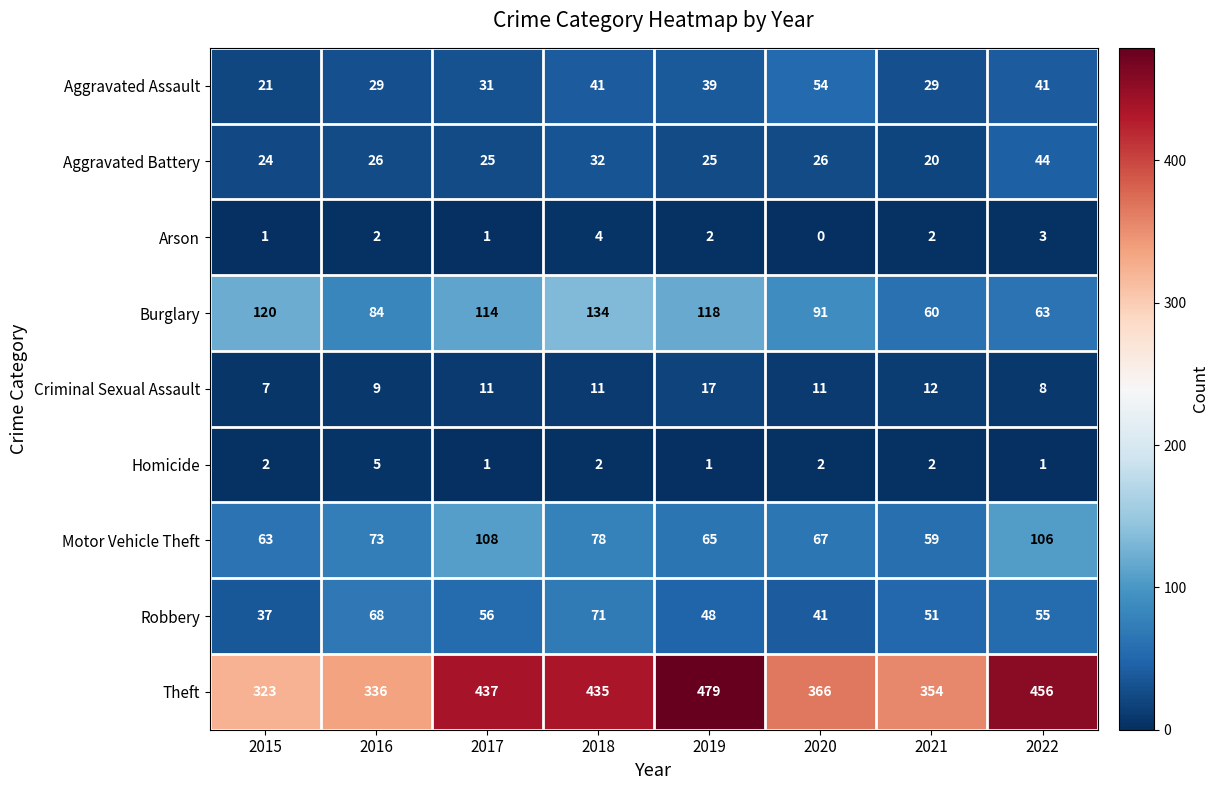

What is the average value of the Aggravated Assault series?

36